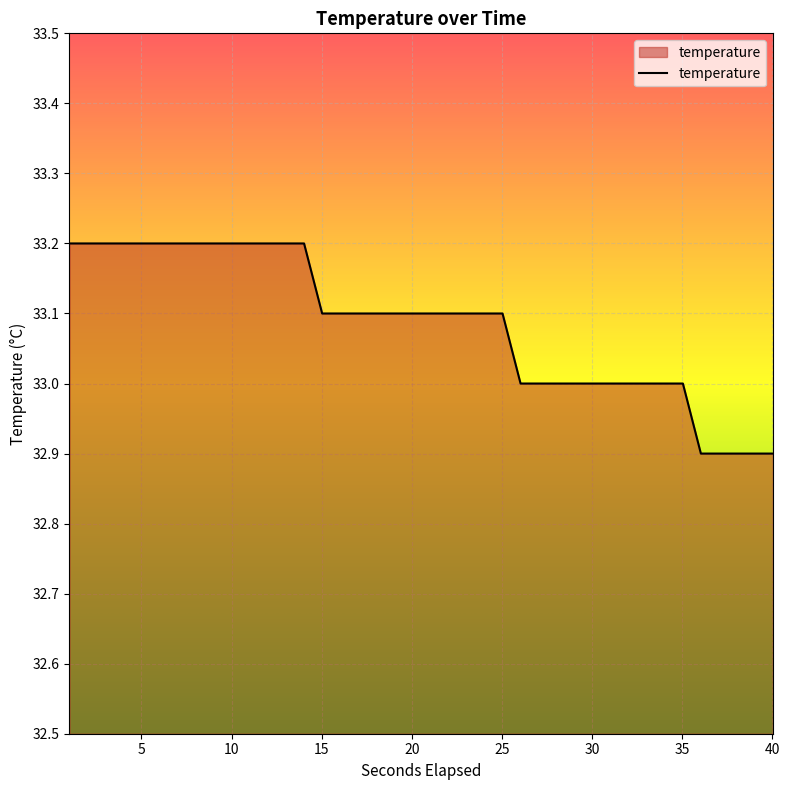

What is the difference between the maximum and minimum values?

0.3